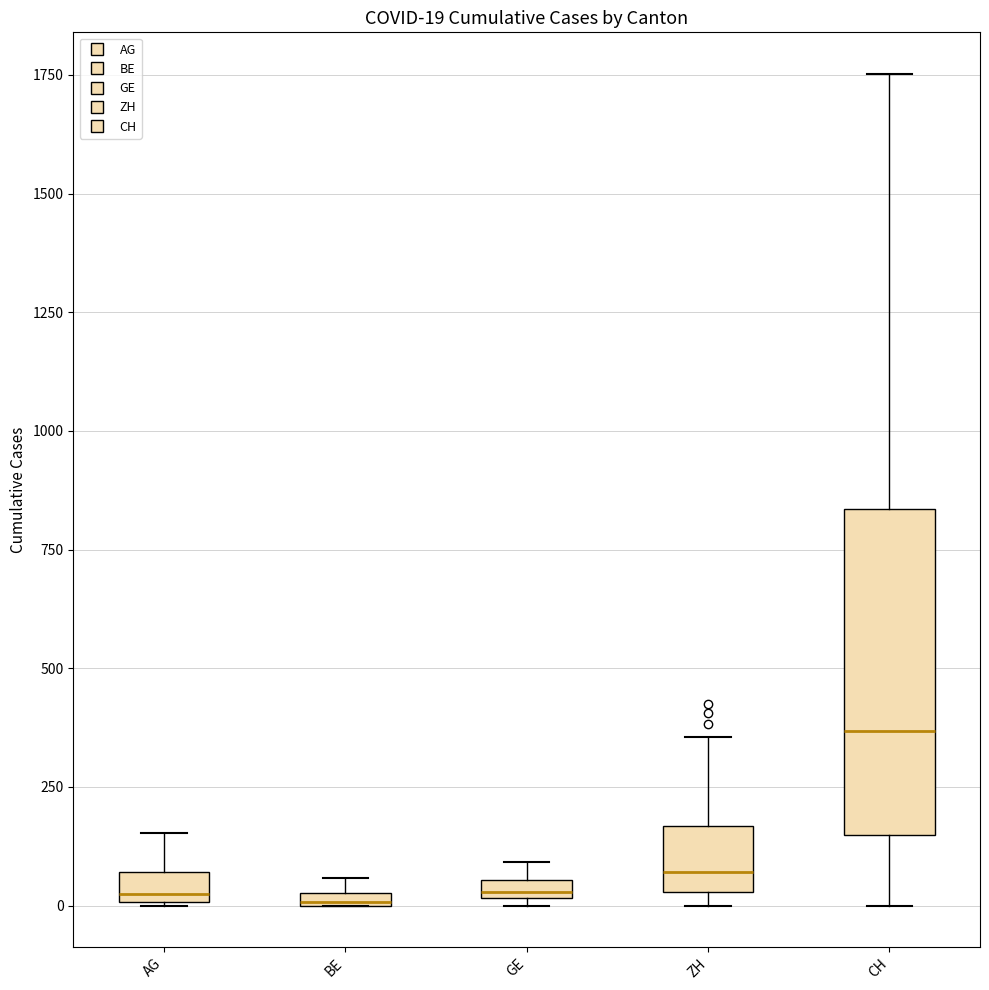

Comparing the boxes themselves (not the whiskers), which one is the tallest?

CH